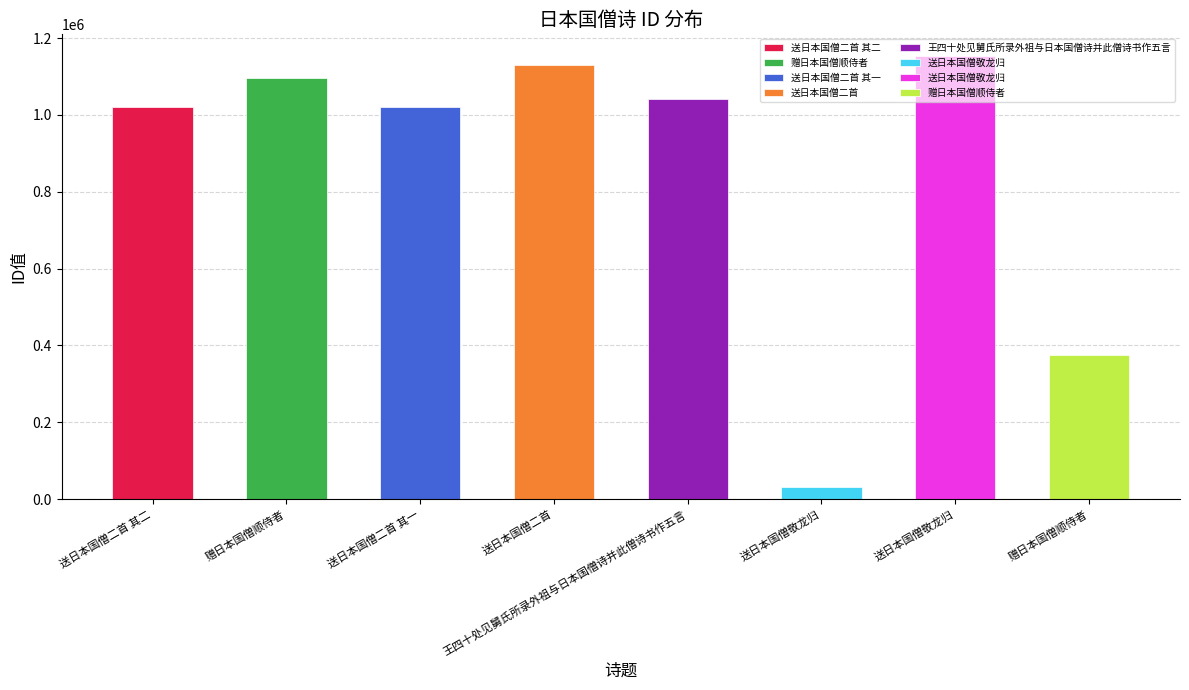

The chart shows a value of 375904 at 赠日本国僧顺侍者. True or false?

True